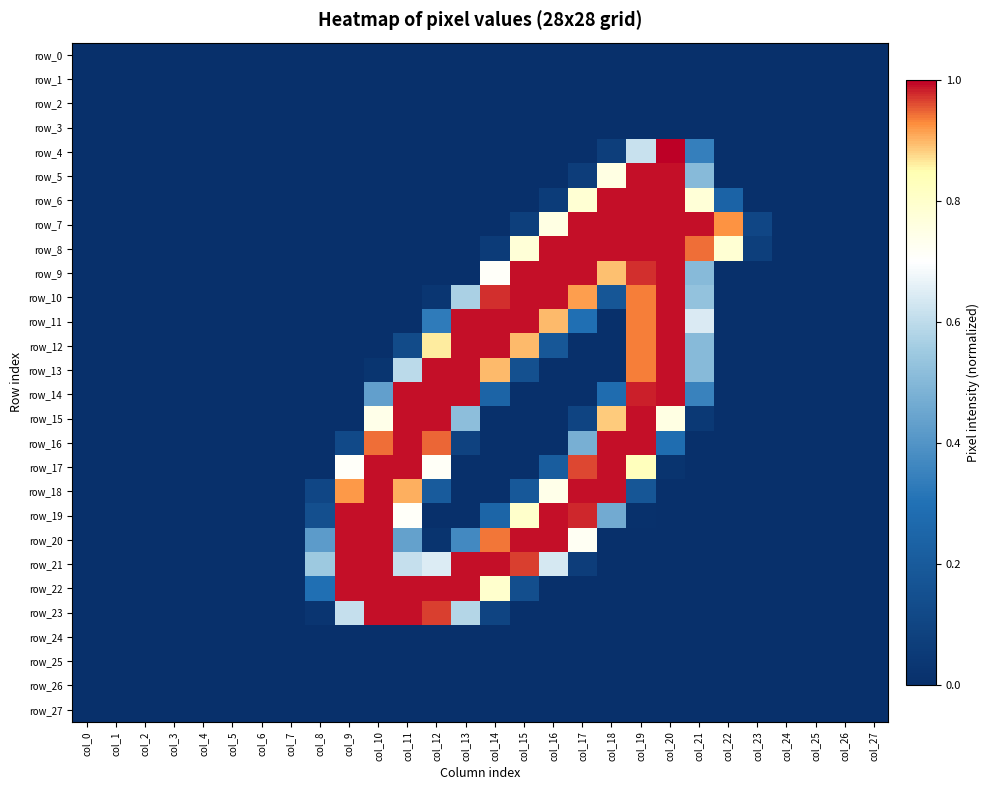

Reading left to right, transcribe all the data shown in this chart.

row_0: 0.0	0.0	0.0	0.0	0.0	0.0	0.0	0.0	0.0	0.0	0.0	0.0	0.0	0.0	0.0	0.0	0.0	0.0	0.0	0.0	0.0	0.0	0.0	0.0	0.0	0.0	0.0	0.0
row_1: 0.0	0.0	0.0	0.0	0.0	0.0	0.0	0.0	0.0	0.0	0.0	0.0	0.0	0.0	0.0	0.0	0.0	0.0	0.0	0.0	0.0	0.0	0.0	0.0	0.0	0.0	0.0	0.0
row_2: 0.0	0.0	0.0	0.0	0.0	0.0	0.0	0.0	0.0	0.0	0.0	0.0	0.0	0.0	0.0	0.0	0.0	0.0	0.0	0.0	0.0	0.0	0.0	0.0	0.0	0.0	0.0	0.0
row_3: 0.0	0.0	0.0	0.0	0.0	0.0	0.0	0.0	0.0	0.0	0.0	0.0	0.0	0.0	0.0	0.0	0.0	0.0	0.0	0.0	0.0	0.0	0.0	0.0	0.0	0.0	0.0	0.0
row_4: 0.0	0.0	0.0	0.0	0.0	0.0	0.0	0.0	0.0	0.0	0.0	0.0	0.0	0.0	0.0	0.0	0.0	0.0	0.1	0.6	1.0	0.3	0.0	0.0	0.0	0.0	0.0	0.0
row_5: 0.0	0.0	0.0	0.0	0.0	0.0	0.0	0.0	0.0	0.0	0.0	0.0	0.0	0.0	0.0	0.0	0.0	0.1	0.8	1.0	1.0	0.5	0.0	0.0	0.0	0.0	0.0	0.0
row_6: 0.0	0.0	0.0	0.0	0.0	0.0	0.0	0.0	0.0	0.0	0.0	0.0	0.0	0.0	0.0	0.0	0.1	0.8	1.0	1.0	1.0	0.8	0.2	0.0	0.0	0.0	0.0	0.0
row_7: 0.0	0.0	0.0	0.0	0.0	0.0	0.0	0.0	0.0	0.0	0.0	0.0	0.0	0.0	0.0	0.1	0.8	1.0	1.0	1.0	1.0	1.0	0.9	0.1	0.0	0.0	0.0	0.0
row_8: 0.0	0.0	0.0	0.0	0.0	0.0	0.0	0.0	0.0	0.0	0.0	0.0	0.0	0.0	0.1	0.8	1.0	1.0	1.0	1.0	1.0	0.9	0.8	0.1	0.0	0.0	0.0	0.0
row_9: 0.0	0.0	0.0	0.0	0.0	0.0	0.0	0.0	0.0	0.0	0.0	0.0	0.0	0.0	0.7	1.0	1.0	1.0	0.9	1.0	1.0	0.5	0.0	0.0	0.0	0.0	0.0	0.0
row_10: 0.0	0.0	0.0	0.0	0.0	0.0	0.0	0.0	0.0	0.0	0.0	0.0	0.0	0.6	1.0	1.0	1.0	0.9	0.2	0.9	1.0	0.5	0.0	0.0	0.0	0.0	0.0	0.0
row_11: 0.0	0.0	0.0	0.0	0.0	0.0	0.0	0.0	0.0	0.0	0.0	0.0	0.3	1.0	1.0	1.0	0.9	0.3	0.0	0.9	1.0	0.6	0.0	0.0	0.0	0.0	0.0	0.0
row_12: 0.0	0.0	0.0	0.0	0.0	0.0	0.0	0.0	0.0	0.0	0.0	0.1	0.9	1.0	1.0	0.9	0.2	0.0	0.0	0.9	1.0	0.5	0.0	0.0	0.0	0.0	0.0	0.0
row_13: 0.0	0.0	0.0	0.0	0.0	0.0	0.0	0.0	0.0	0.0	0.0	0.6	1.0	1.0	0.9	0.1	0.0	0.0	0.0	0.9	1.0	0.5	0.0	0.0	0.0	0.0	0.0	0.0
row_14: 0.0	0.0	0.0	0.0	0.0	0.0	0.0	0.0	0.0	0.0	0.4	1.0	1.0	1.0	0.2	0.0	0.0	0.0	0.3	1.0	1.0	0.3	0.0	0.0	0.0	0.0	0.0	0.0
row_15: 0.0	0.0	0.0	0.0	0.0	0.0	0.0	0.0	0.0	0.0	0.7	1.0	1.0	0.5	0.0	0.0	0.0	0.1	0.9	1.0	0.8	0.0	0.0	0.0	0.0	0.0	0.0	0.0
row_16: 0.0	0.0	0.0	0.0	0.0	0.0	0.0	0.0	0.0	0.1	0.9	1.0	0.9	0.1	0.0	0.0	0.0	0.5	1.0	1.0	0.3	0.0	0.0	0.0	0.0	0.0	0.0	0.0
row_17: 0.0	0.0	0.0	0.0	0.0	0.0	0.0	0.0	0.0	0.7	1.0	1.0	0.7	0.0	0.0	0.0	0.2	1.0	1.0	0.8	0.0	0.0	0.0	0.0	0.0	0.0	0.0	0.0
row_18: 0.0	0.0	0.0	0.0	0.0	0.0	0.0	0.0	0.1	0.9	1.0	0.9	0.2	0.0	0.0	0.2	0.7	1.0	1.0	0.2	0.0	0.0	0.0	0.0	0.0	0.0	0.0	0.0
row_19: 0.0	0.0	0.0	0.0	0.0	0.0	0.0	0.0	0.1	1.0	1.0	0.7	0.0	0.0	0.2	0.8	1.0	1.0	0.5	0.0	0.0	0.0	0.0	0.0	0.0	0.0	0.0	0.0
row_20: 0.0	0.0	0.0	0.0	0.0	0.0	0.0	0.0	0.4	1.0	1.0	0.4	0.0	0.4	0.9	1.0	1.0	0.7	0.0	0.0	0.0	0.0	0.0	0.0	0.0	0.0	0.0	0.0
row_21: 0.0	0.0	0.0	0.0	0.0	0.0	0.0	0.0	0.5	1.0	1.0	0.6	0.6	1.0	1.0	1.0	0.6	0.1	0.0	0.0	0.0	0.0	0.0	0.0	0.0	0.0	0.0	0.0
row_22: 0.0	0.0	0.0	0.0	0.0	0.0	0.0	0.0	0.3	1.0	1.0	1.0	1.0	1.0	0.8	0.1	0.0	0.0	0.0	0.0	0.0	0.0	0.0	0.0	0.0	0.0	0.0	0.0
row_23: 0.0	0.0	0.0	0.0	0.0	0.0	0.0	0.0	0.0	0.6	1.0	1.0	1.0	0.6	0.1	0.0	0.0	0.0	0.0	0.0	0.0	0.0	0.0	0.0	0.0	0.0	0.0	0.0
row_24: 0.0	0.0	0.0	0.0	0.0	0.0	0.0	0.0	0.0	0.0	0.0	0.0	0.0	0.0	0.0	0.0	0.0	0.0	0.0	0.0	0.0	0.0	0.0	0.0	0.0	0.0	0.0	0.0
row_25: 0.0	0.0	0.0	0.0	0.0	0.0	0.0	0.0	0.0	0.0	0.0	0.0	0.0	0.0	0.0	0.0	0.0	0.0	0.0	0.0	0.0	0.0	0.0	0.0	0.0	0.0	0.0	0.0
row_26: 0.0	0.0	0.0	0.0	0.0	0.0	0.0	0.0	0.0	0.0	0.0	0.0	0.0	0.0	0.0	0.0	0.0	0.0	0.0	0.0	0.0	0.0	0.0	0.0	0.0	0.0	0.0	0.0
row_27: 0.0	0.0	0.0	0.0	0.0	0.0	0.0	0.0	0.0	0.0	0.0	0.0	0.0	0.0	0.0	0.0	0.0	0.0	0.0	0.0	0.0	0.0	0.0	0.0	0.0	0.0	0.0	0.0